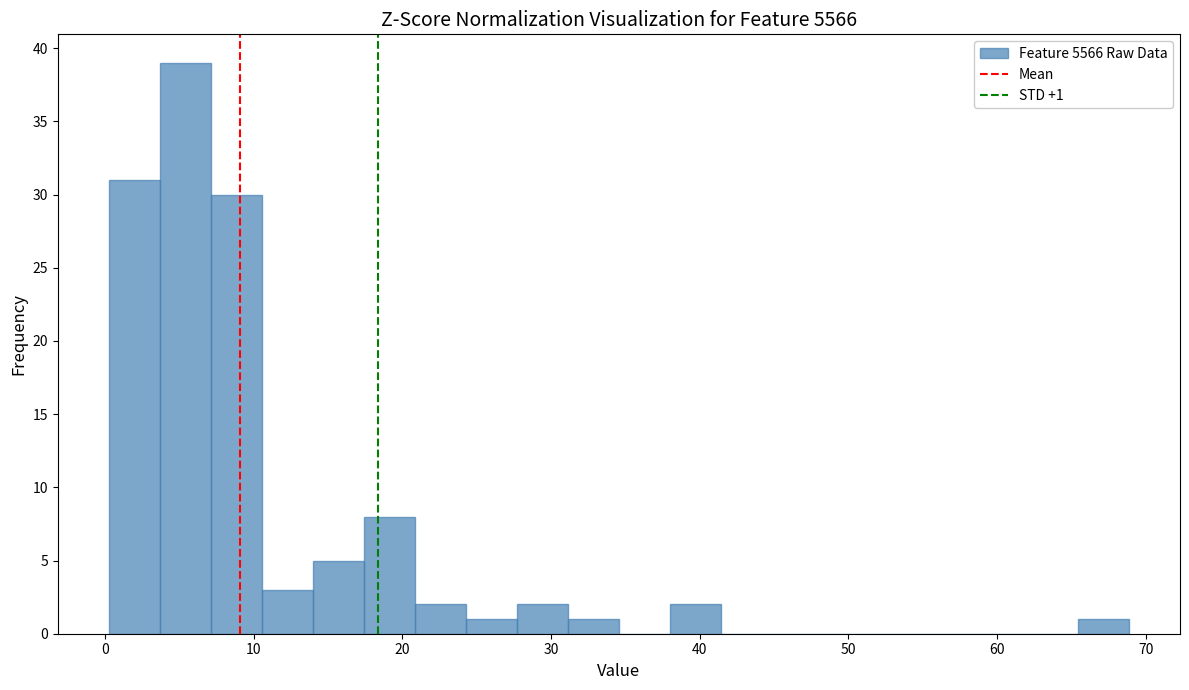

Around what value on the x-axis is the tallest bar? Give the approximate position of its centre, as read against the axis.

5